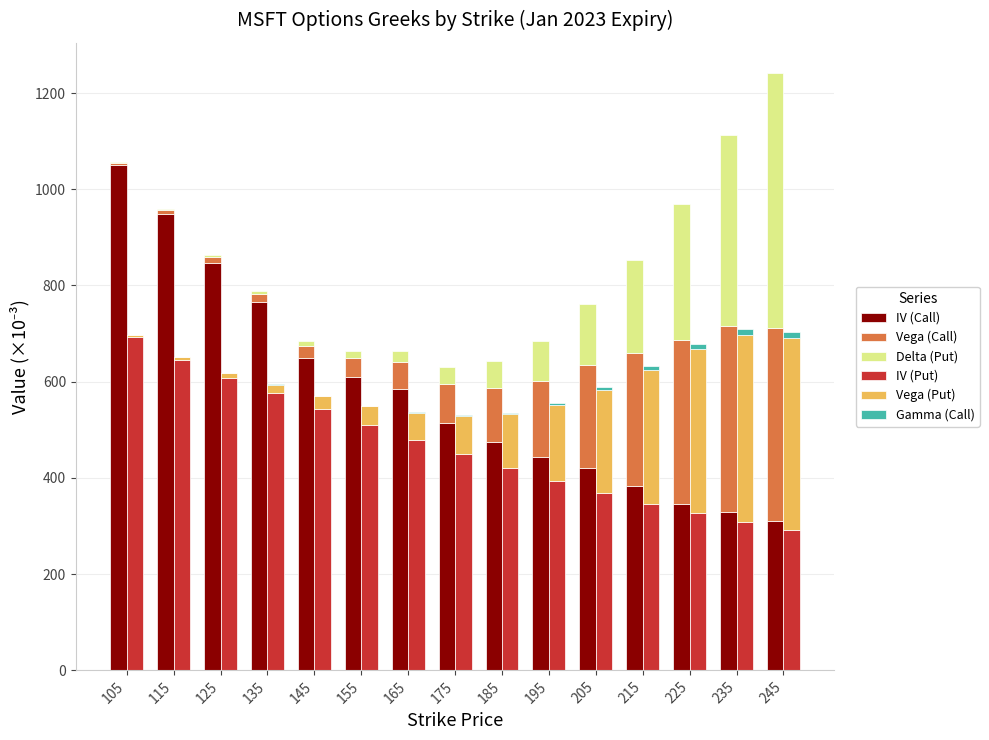

What is the spread (max minus min) of values at 185?

471.5